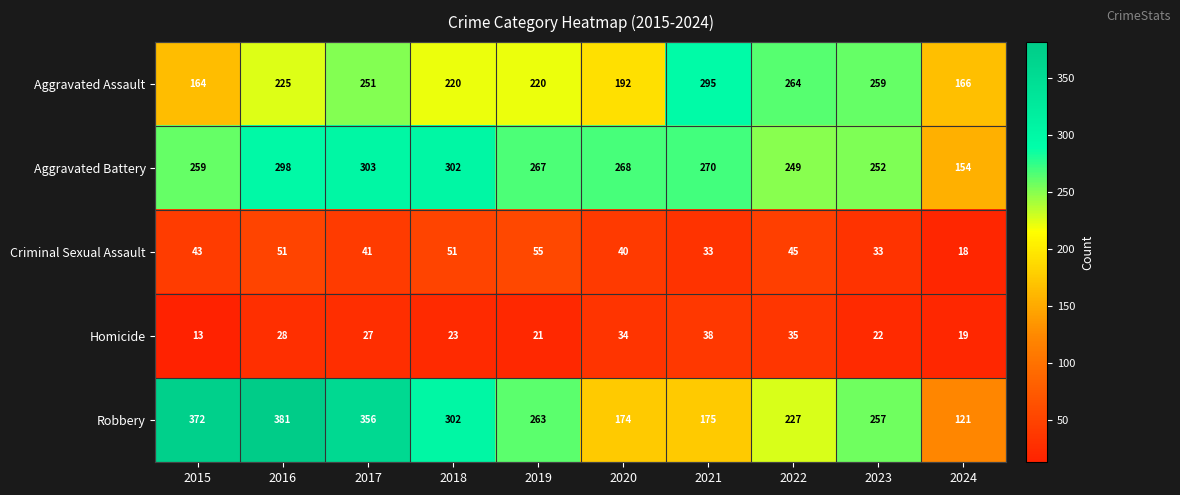

Which category has the highest value in the Aggravated Battery series?

2017